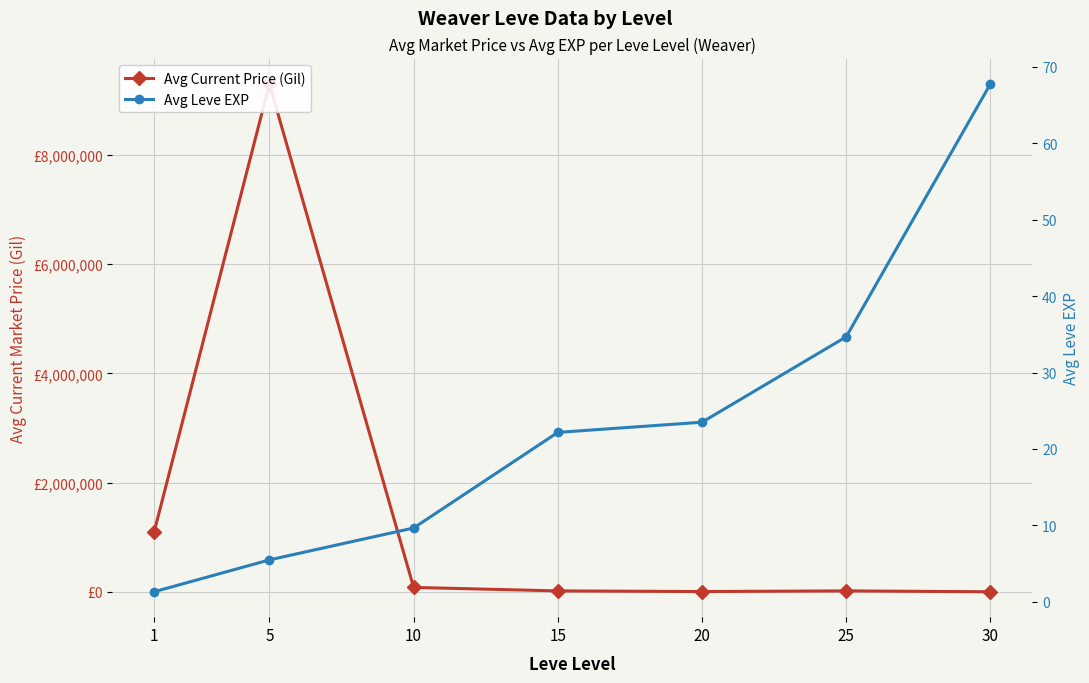

True or false: Avg Leve EXP and Avg Current Price (Gil) cross at least once.

False